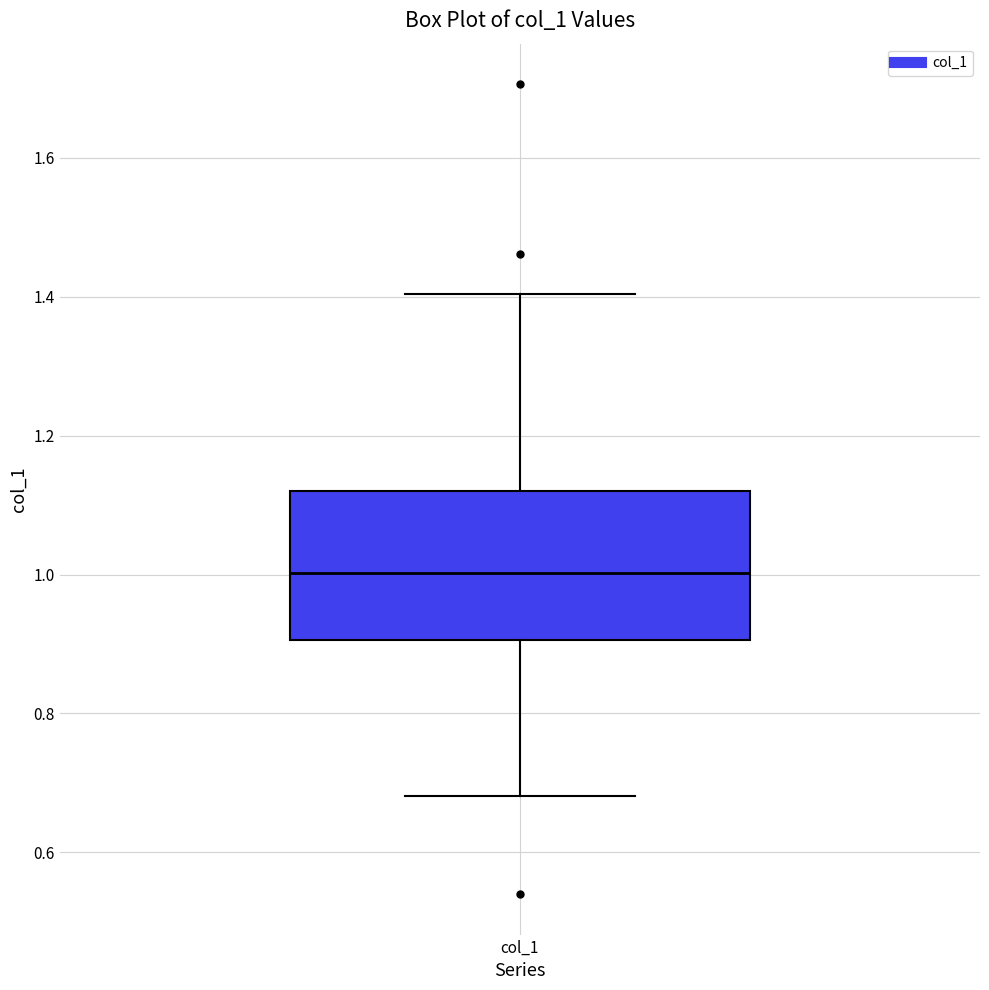

Read this box plot against the y-axis: the position of the median line, the range covered by the box, and the ends of both whiskers. The values are not printed on the chart, so give them approximately, as read against the axis.

median 1.00, box 0.90 to 1.12, whiskers 0.68 to 1.40